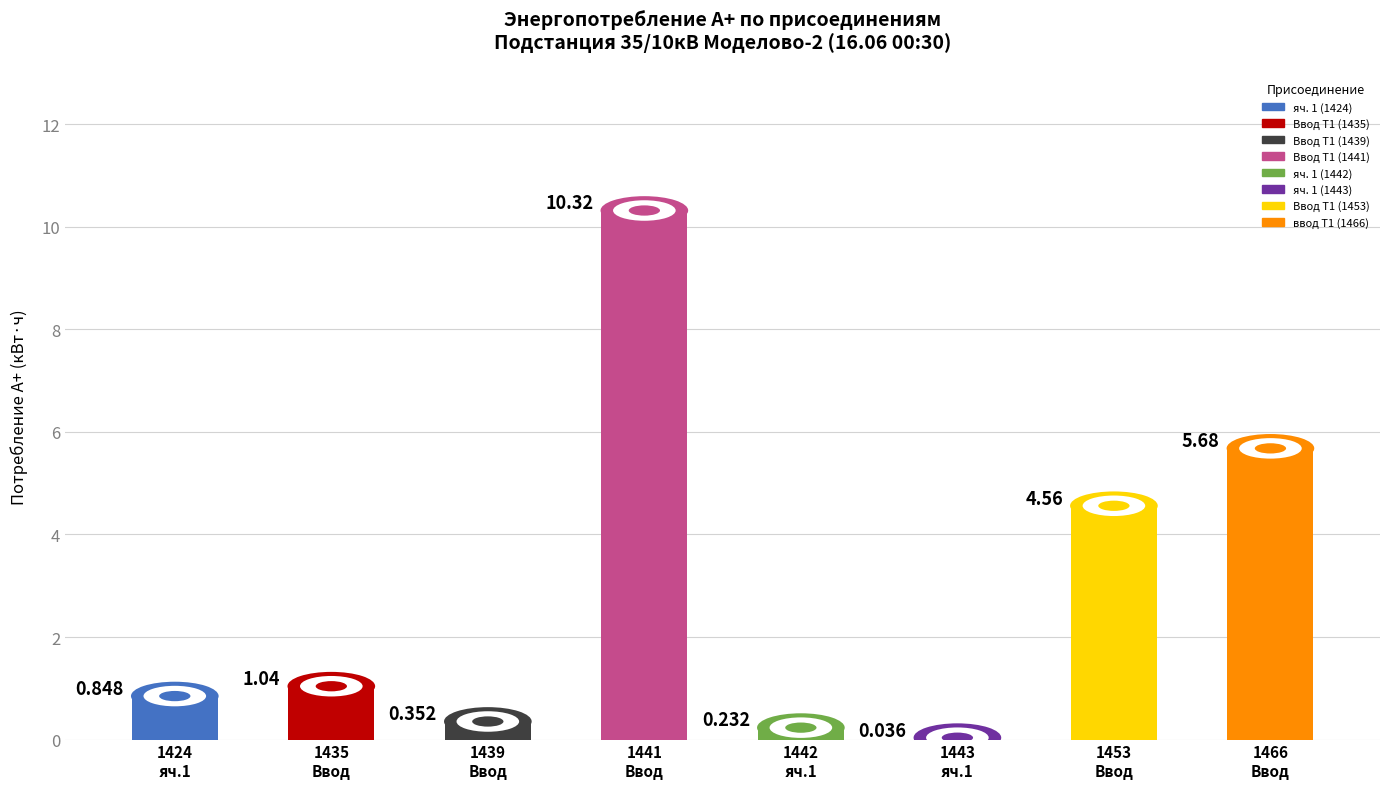

Rank the categories by value from lowest to highest.

1443 яч.1, 1442 яч.1, 1439 Ввод, 1424 яч.1, 1435 Ввод, 1453 Ввод, 1466 Ввод, 1441 Ввод